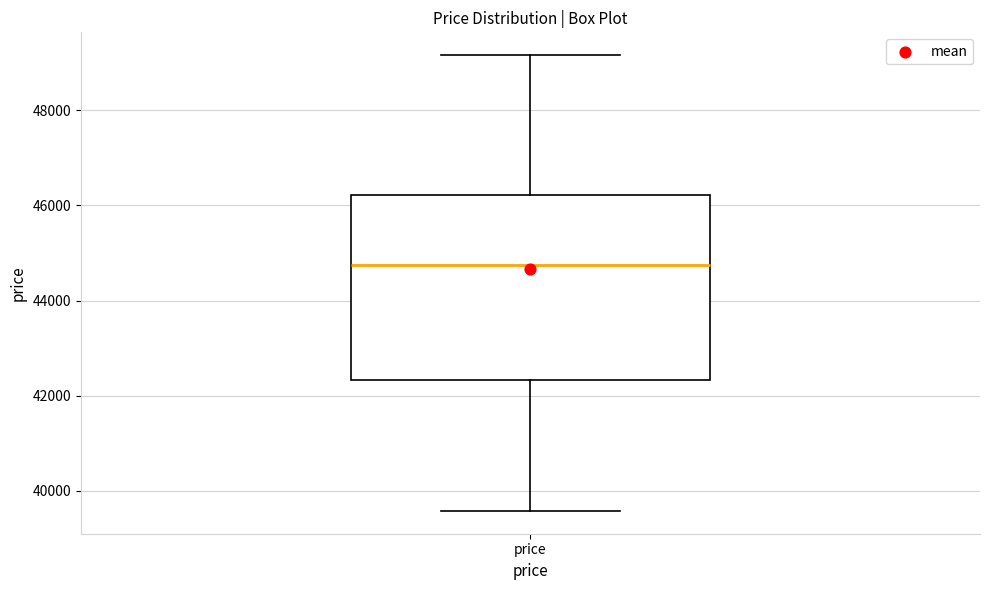

Read this box plot against the y-axis: the position of the median line, the range covered by the box, and the ends of both whiskers. The values are not printed on the chart, so give them approximately, as read against the axis.

median 44800, box 42400 to 46200, whiskers 39600 to 49200